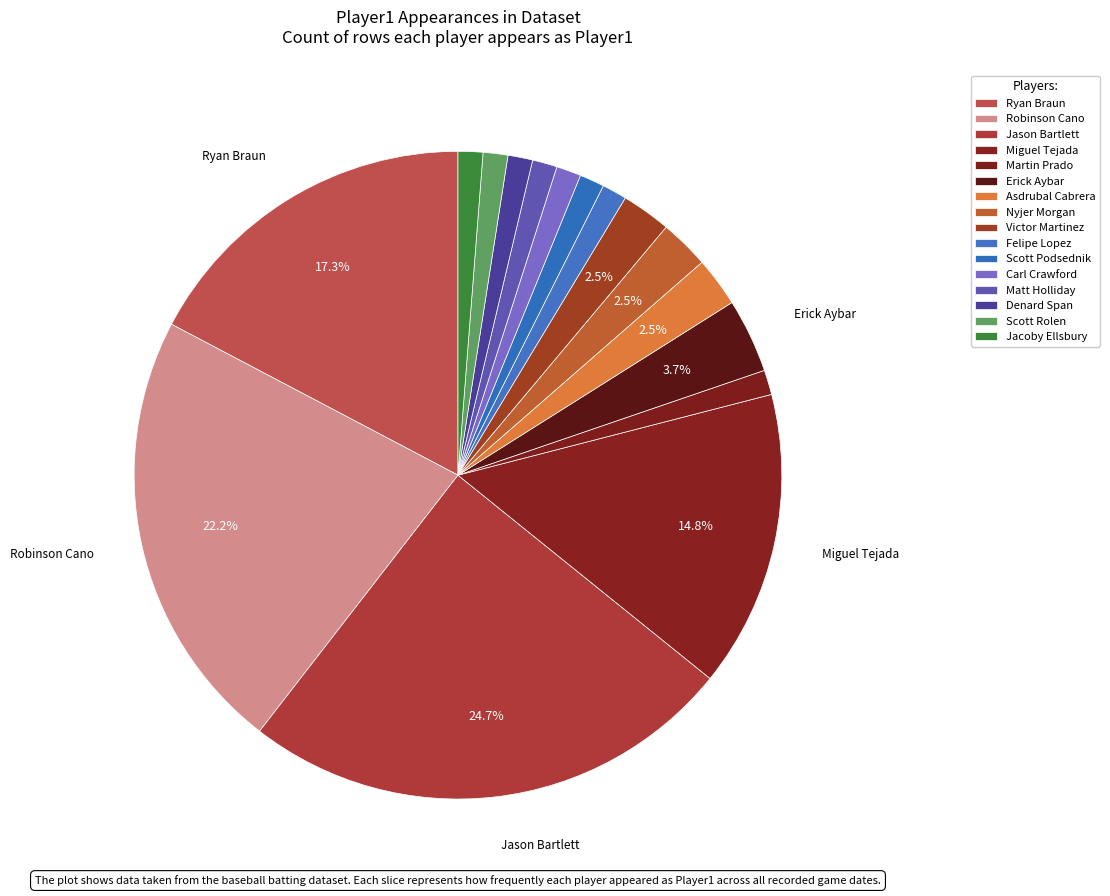

To the nearest percent, what portion does Jason Bartlett represent?

25%